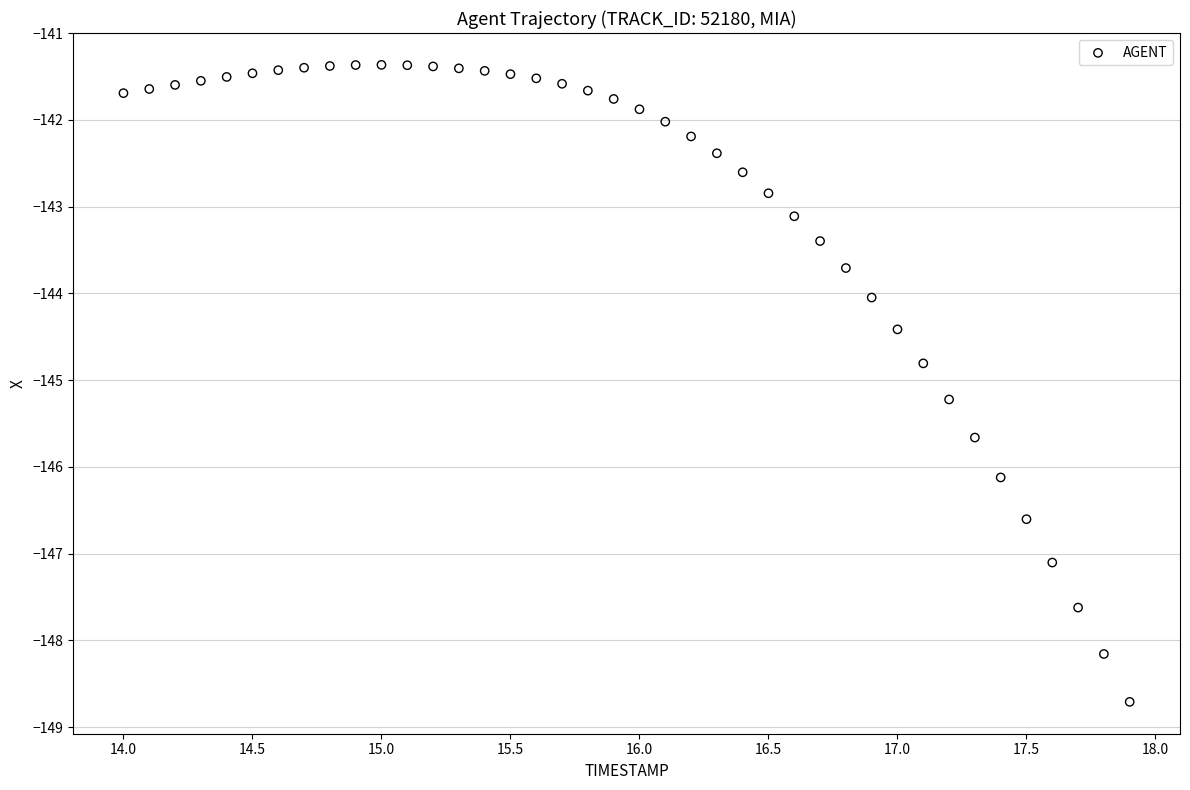

What is the range of Y values (max minus min)?

7.3